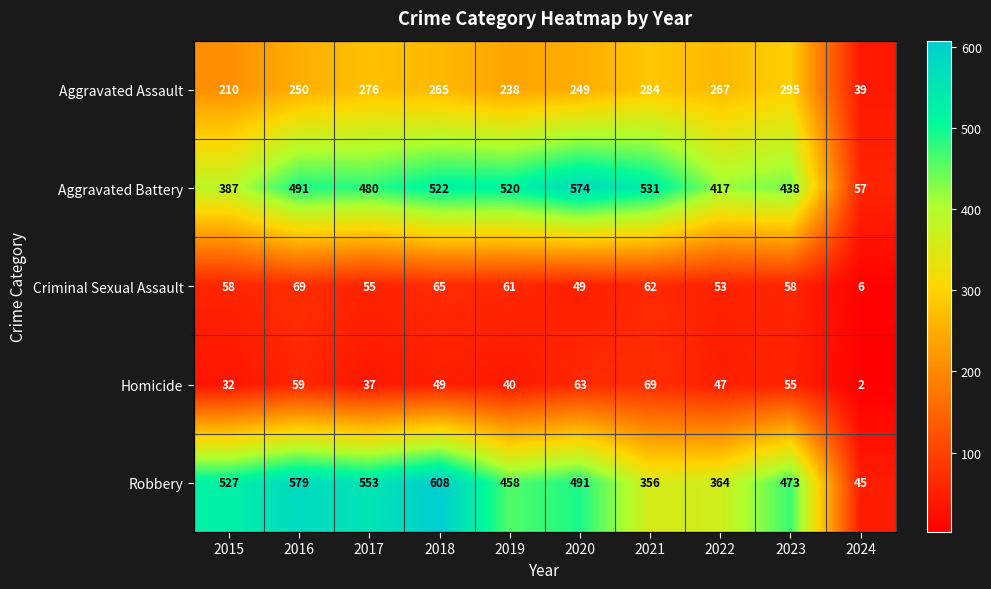

What is the average value of the Criminal Sexual Assault series?

54